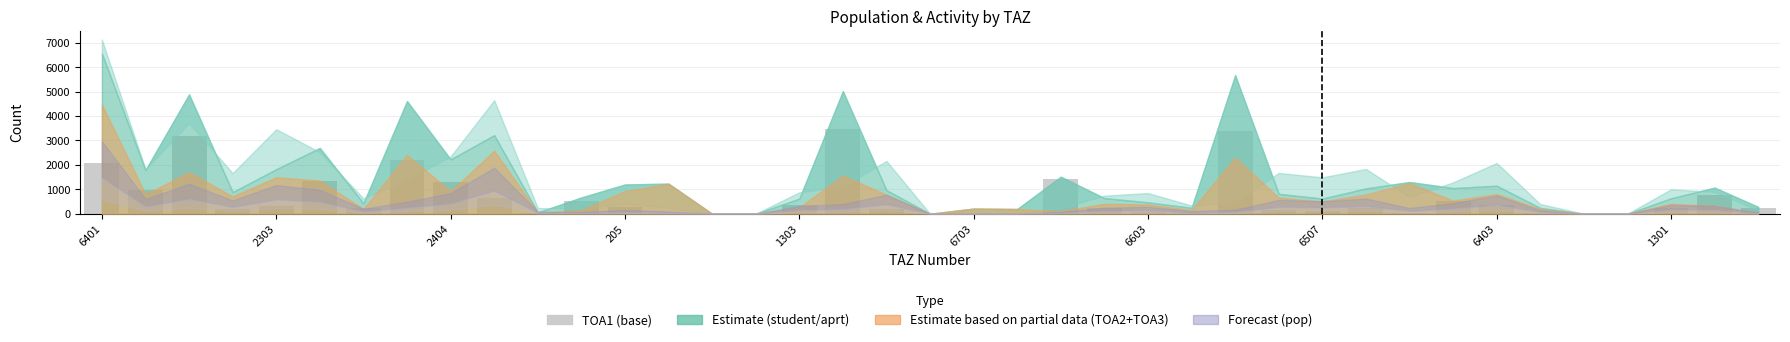

What is the sum of all values?

25204.3